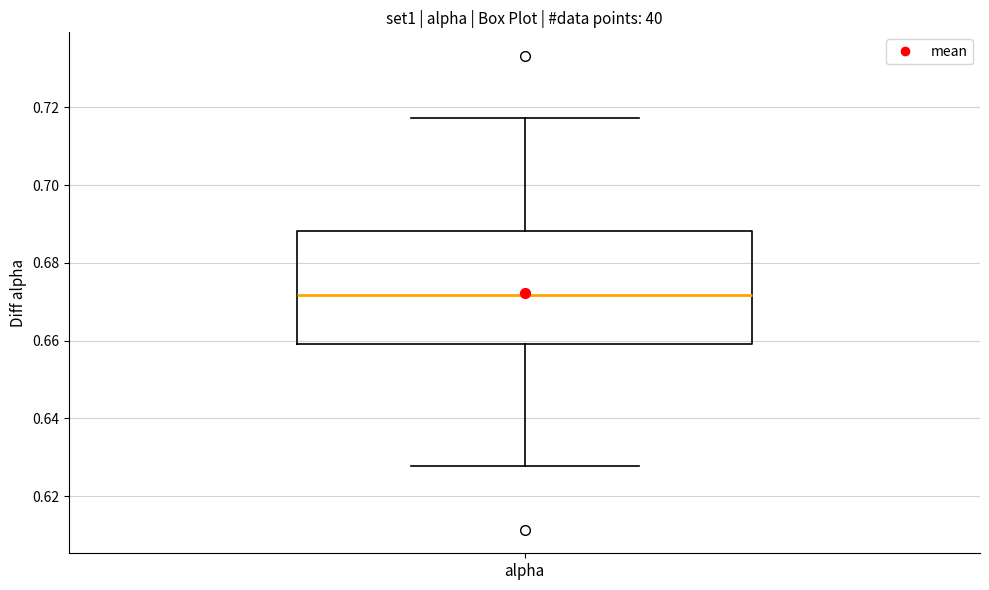

Where is the upper edge of the box for alpha on the y-axis? The values are not printed on the chart, so give them approximately, as read against the axis.

0.688